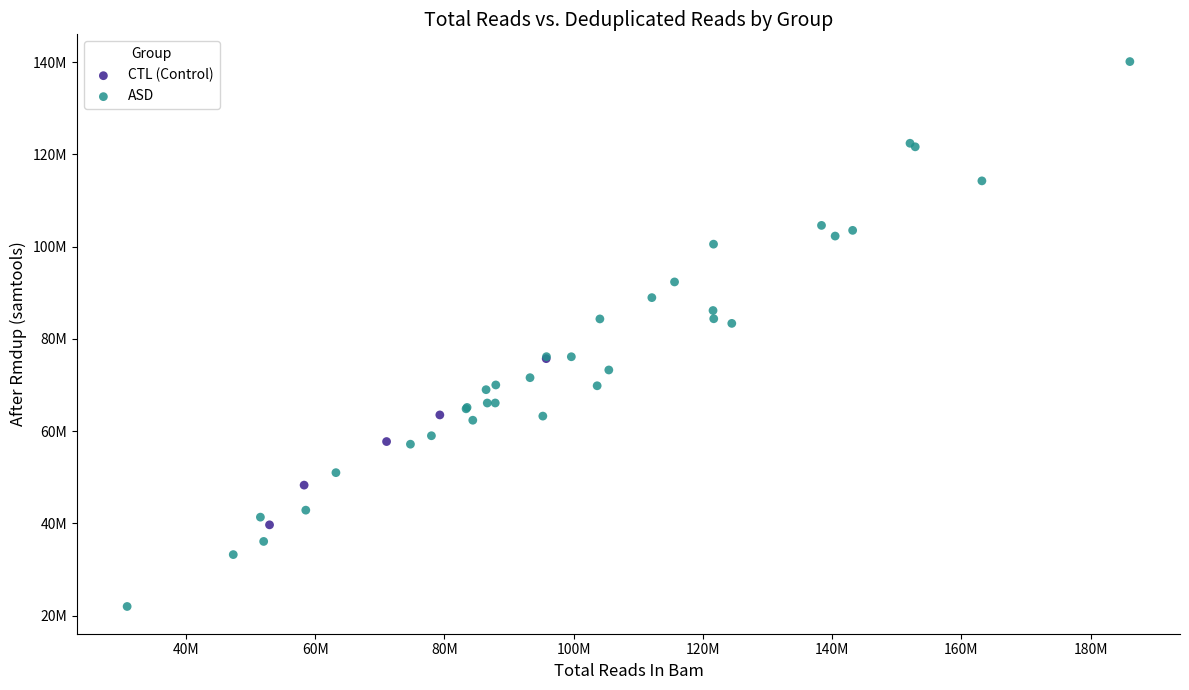

Which series contains the highest Y value?

ASD